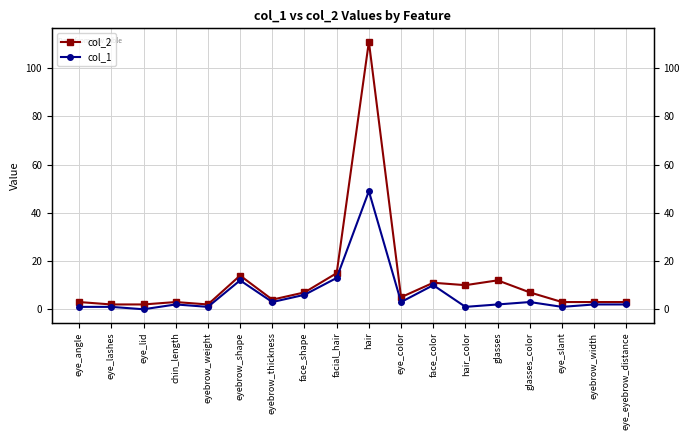

At which label is col_2 closest to 56?

facial_hair